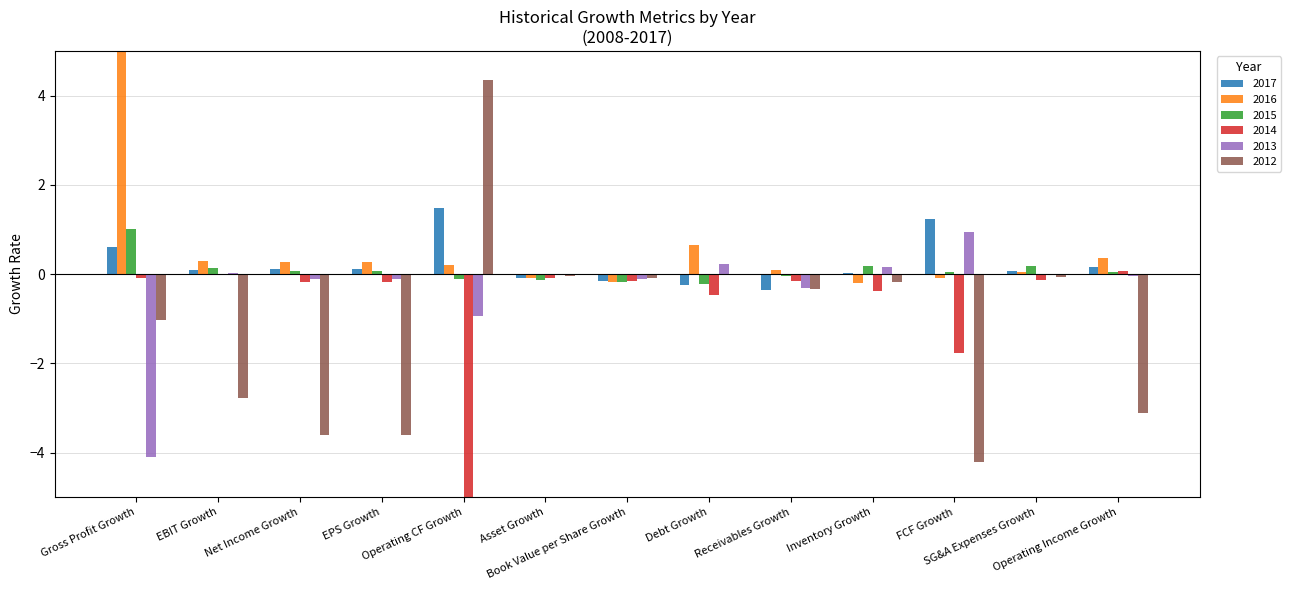

How many distinct data groups are displayed?

6